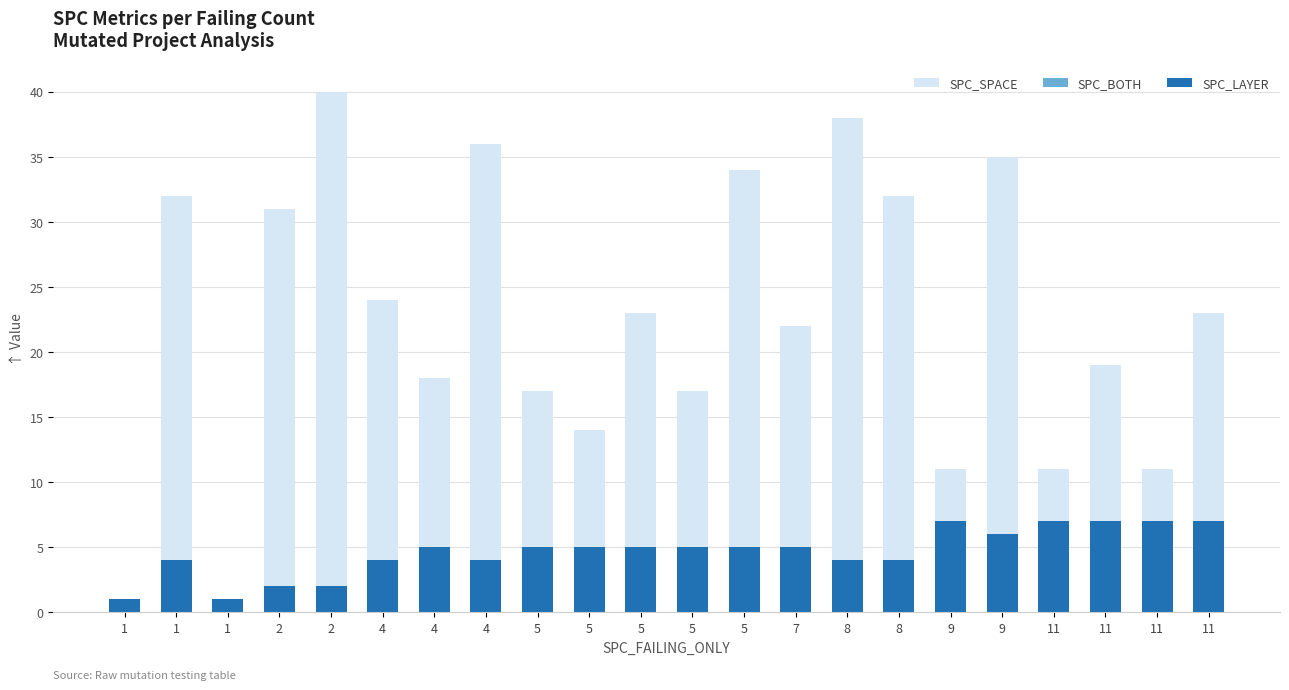

List the series in order of their peak value, highest first.

SPC_SPACE, SPC_BOTH, SPC_LAYER